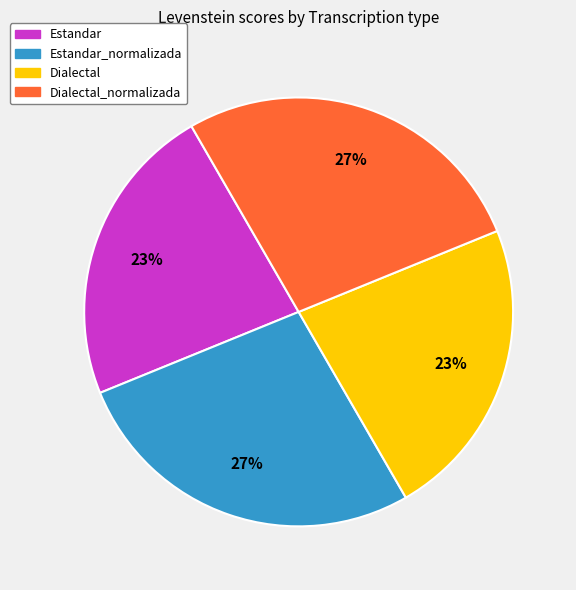

Combined, do Estandar and Dialectal account for over 50%?

No